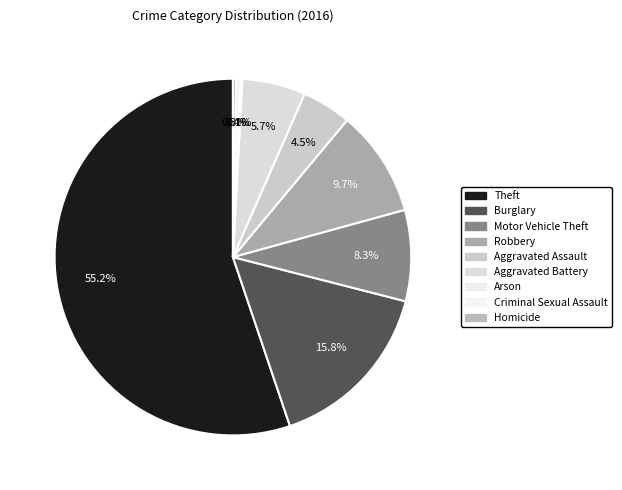

How much of the chart is everything except Robbery?

90.3%